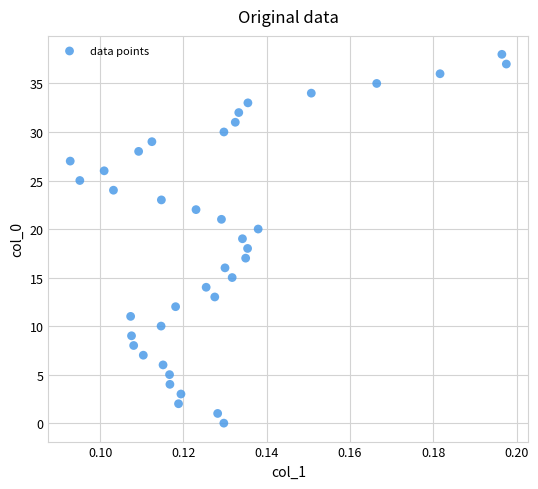

What is the range of Y values (max minus min)?

38